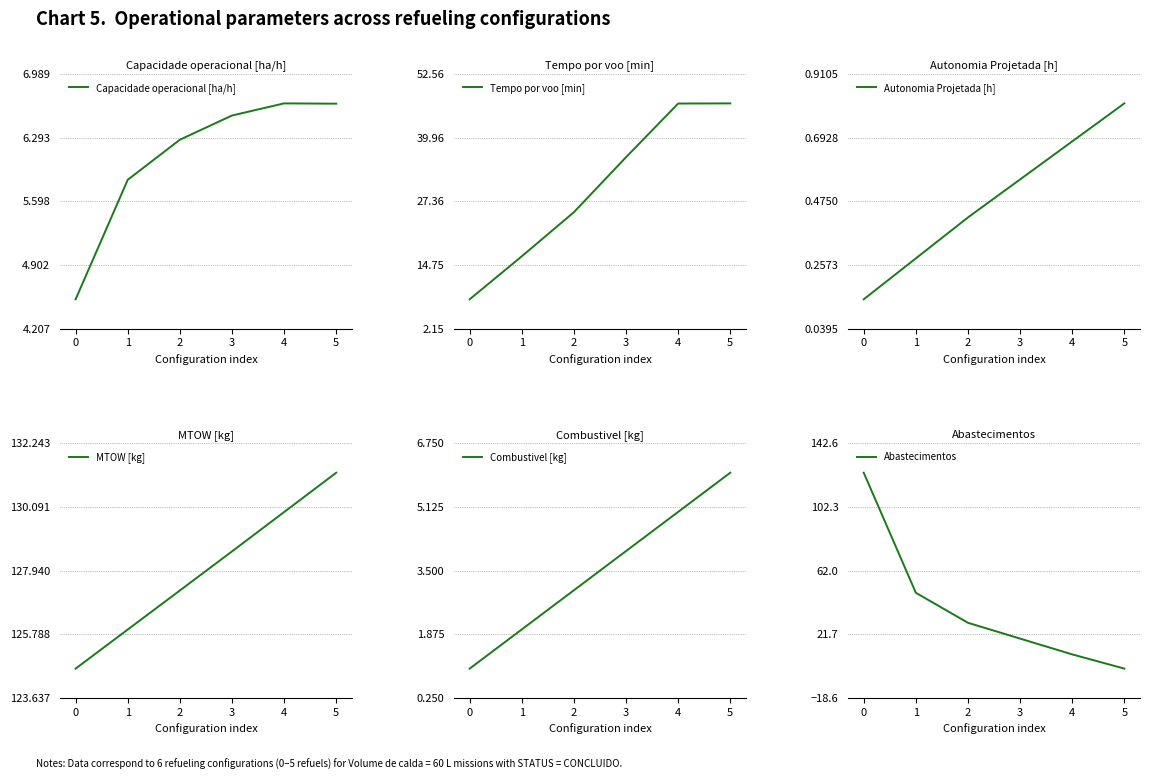

What is the value of the Capacidade operacional [ha/h] point at the 5th from the left?

6.7